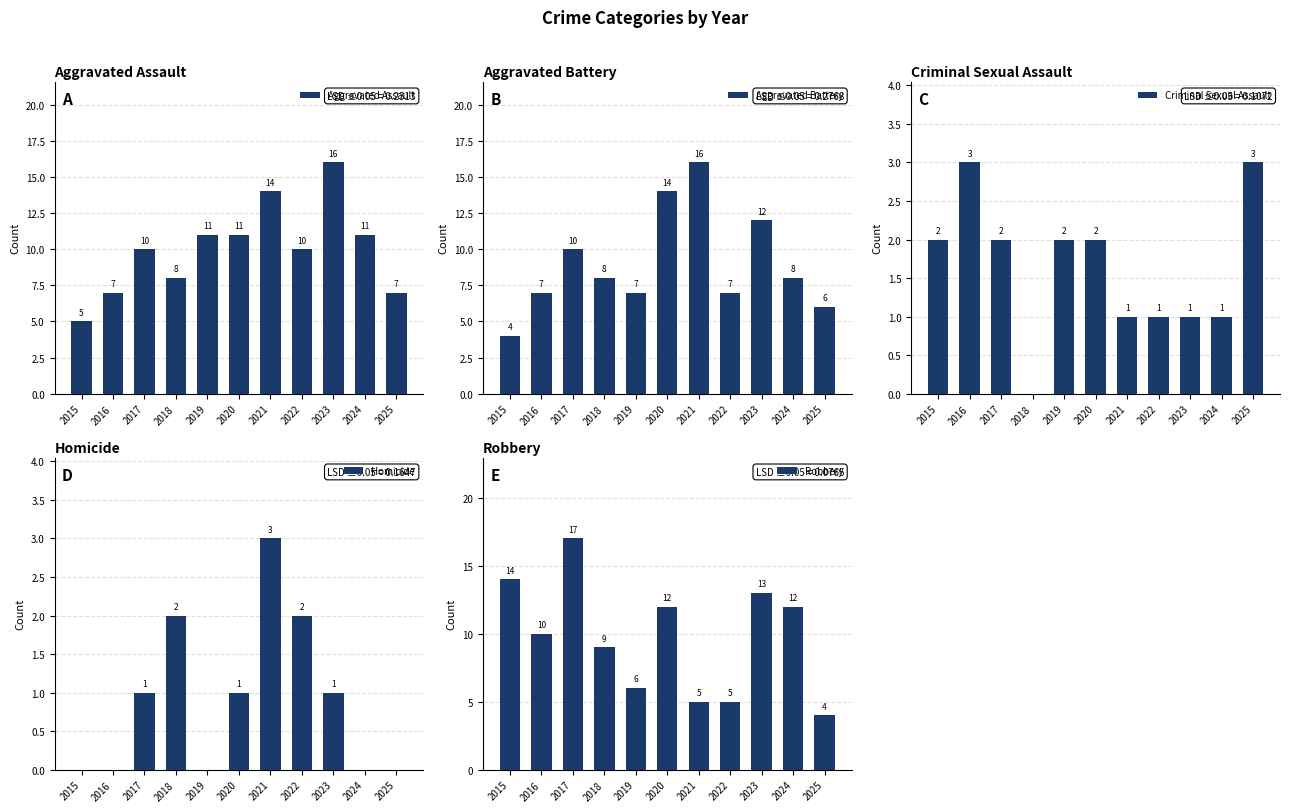

Does the chart contain stacked bars?

No